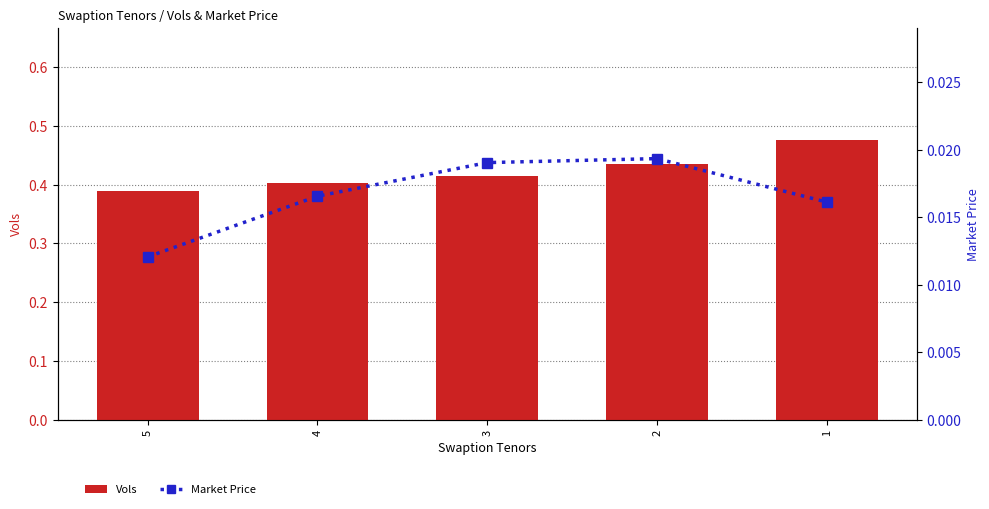

Reading left to right, extract all data points from this chart.

Vols: 0.4	0.4	0.4	0.4	0.5
Market Price: 0.0	0.0	0.0	0.0	0.0